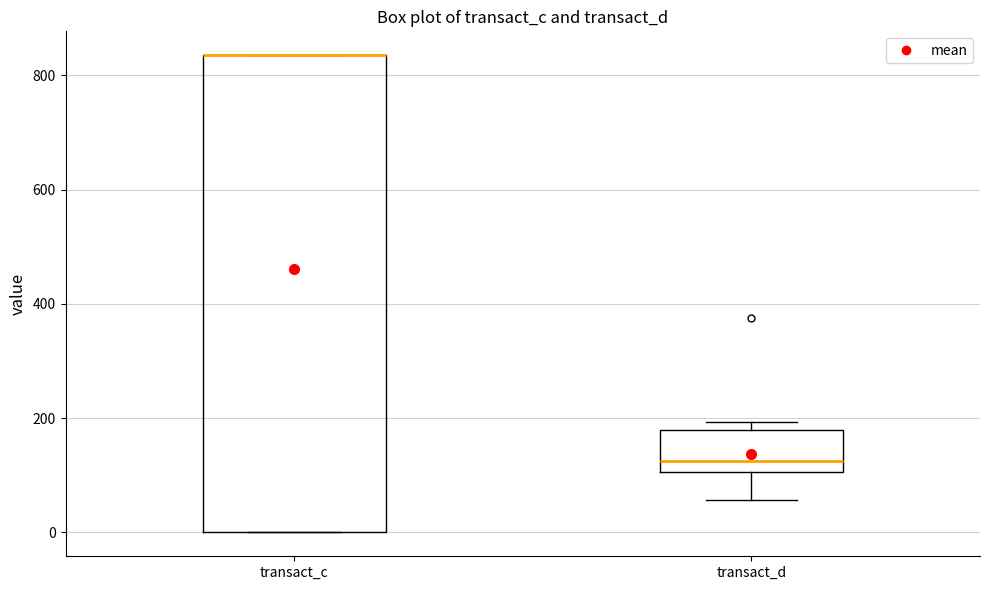

Reading left to right, transcribe this box plot: for each box, give where its median line is, the range the box spans, and where its two whiskers end, as read against the y-axis. The values are not printed on the chart, so give them approximately, as read against the axis.

transact_c: median 840 (drawn on the box's upper edge), box 0 to 840, whiskers 0 to 840
transact_d: median 120, box 100 to 180, whiskers 60 to 200